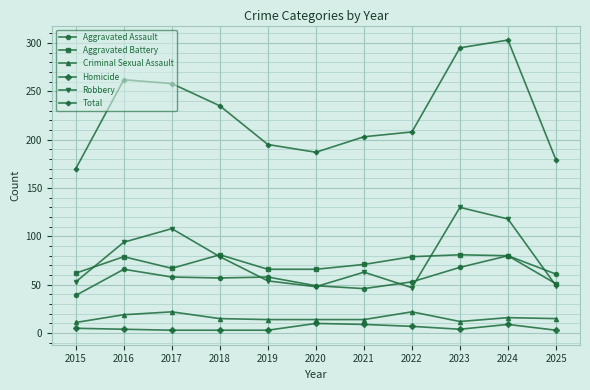

What is the sum of all Robbery values?

843